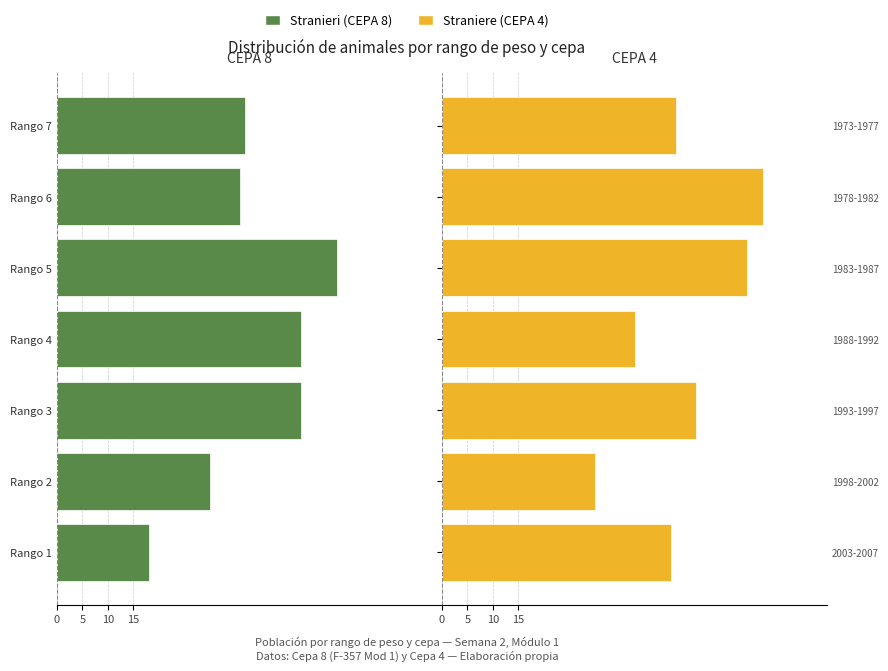

How many data points in Straniere (CEPA 4) are less than 46?

3